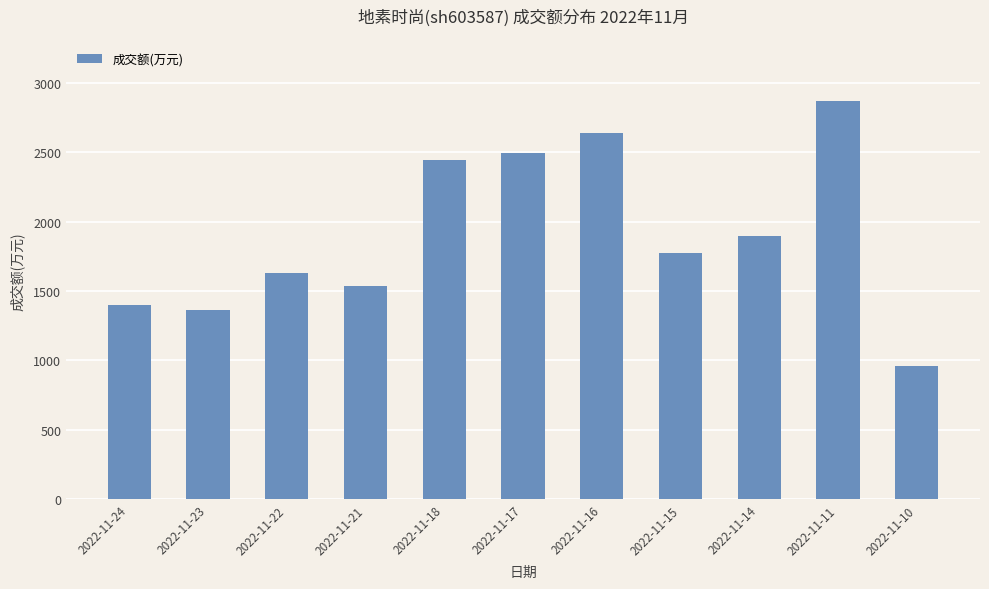

What is the smallest value displayed?

962